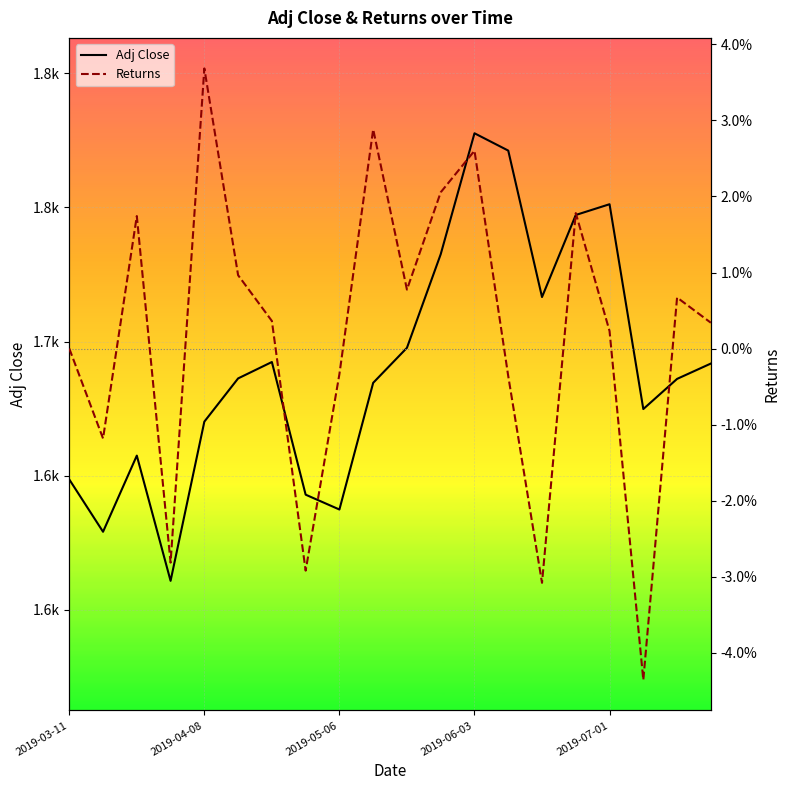

What is the difference between the maximum and second lowest values in the Returns series?

0.1